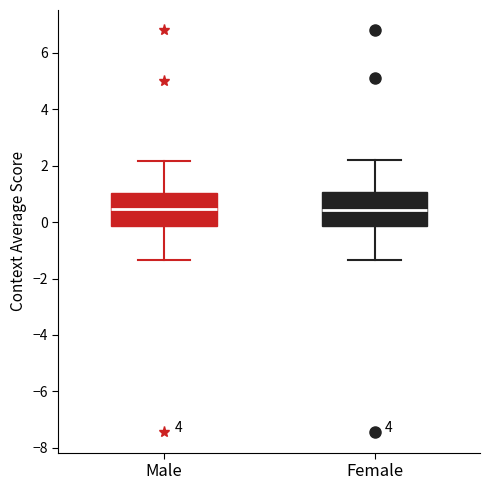

Where does the median line of the box for Male sit on the y-axis? The values are not printed on the chart, so give them approximately, as read against the axis.

0.4